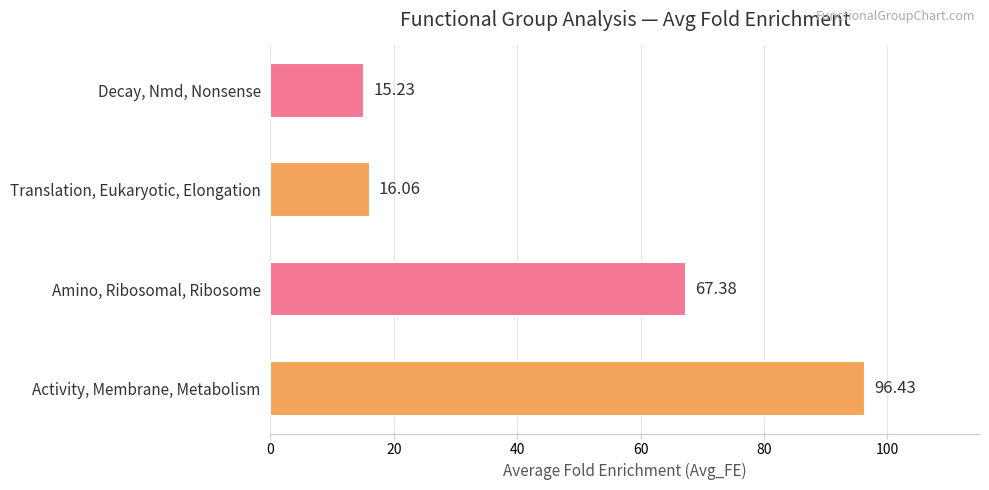

What is the average value?

48.8